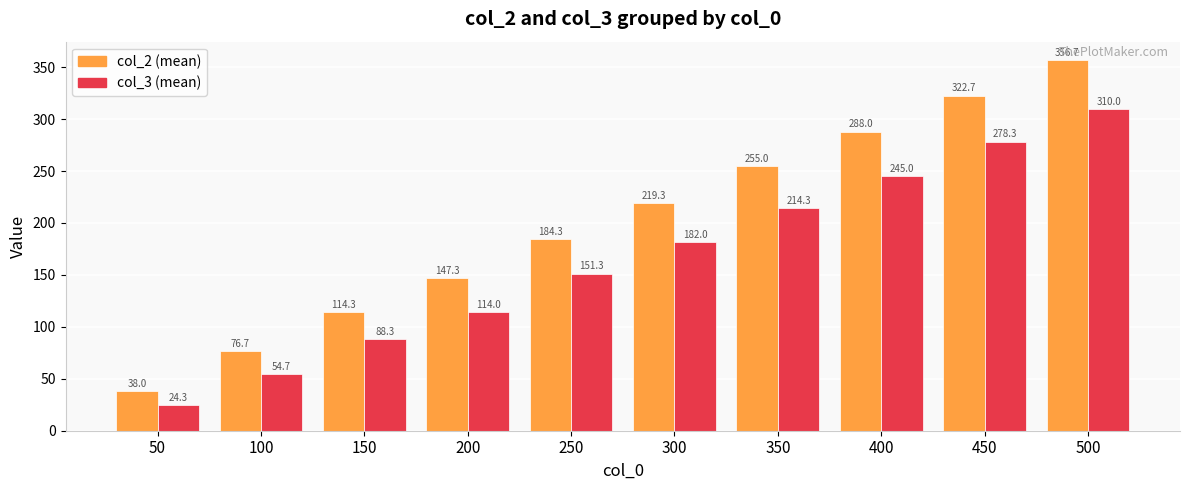

What is the total value across all series at 200?

261.3